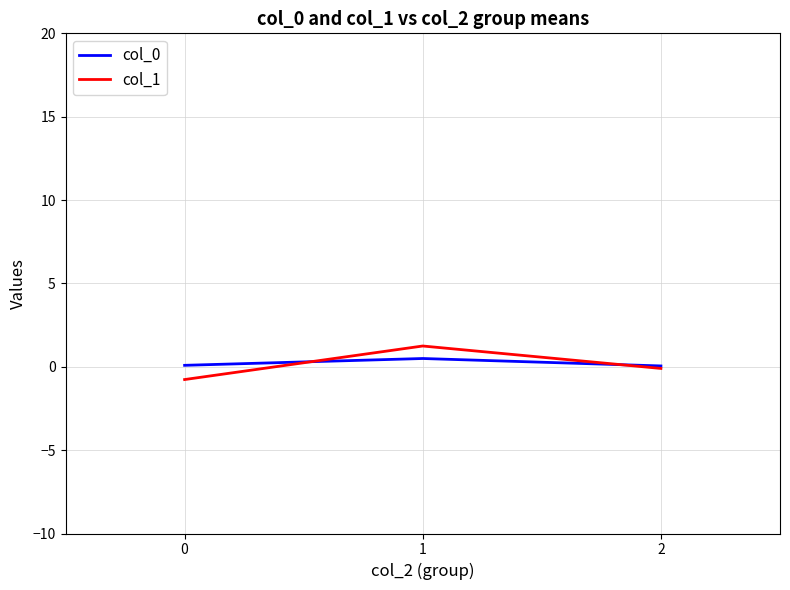

What is the sum of the col_0 values at 1 and 2?

0.5